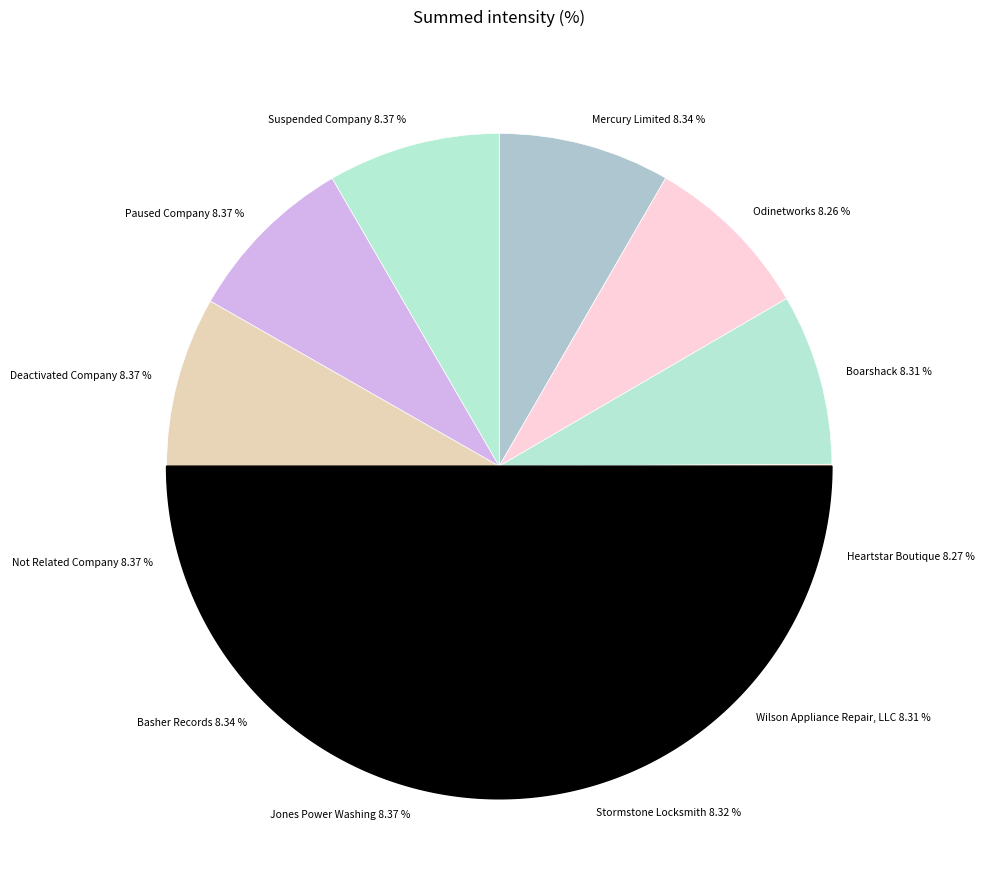

How many segments does this pie chart have?

12